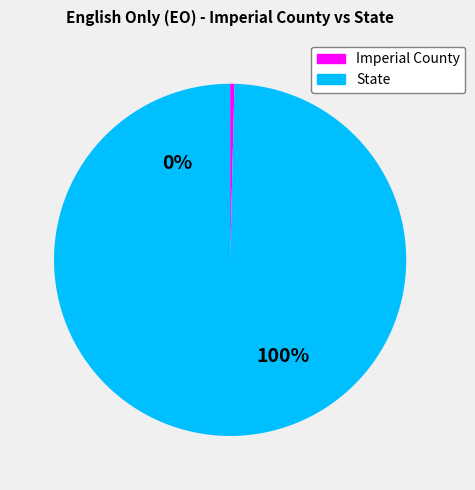

How much of the chart is everything except Imperial County?

99.6%